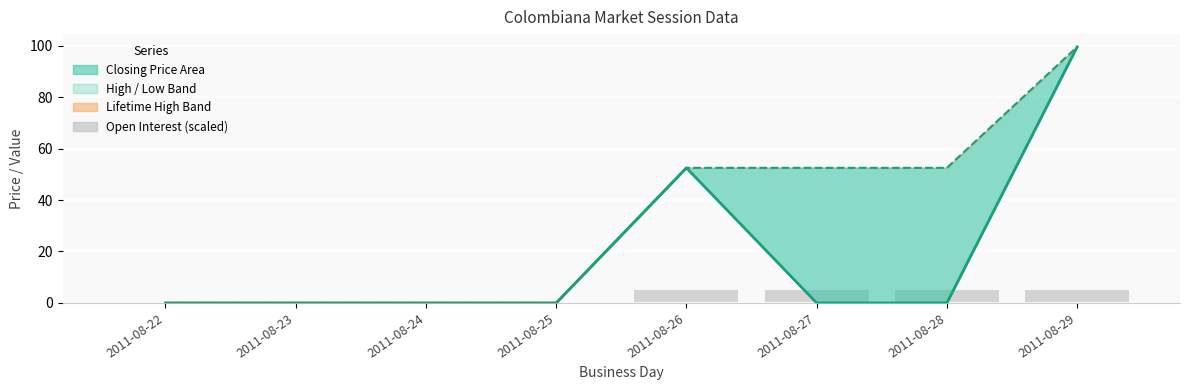

Which has a higher value, 2011-08-27 or 2011-08-24?

2011-08-27